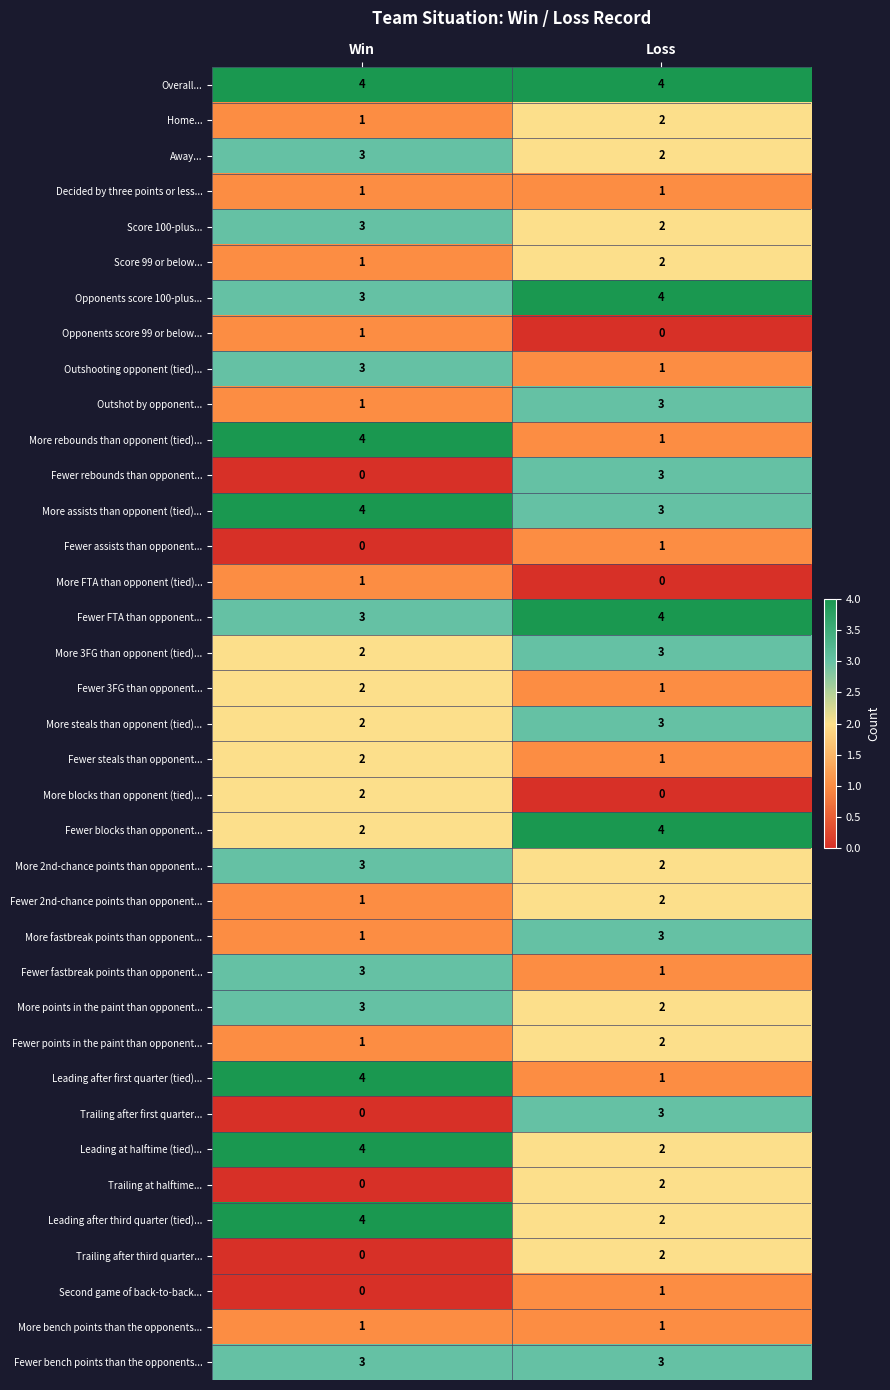

What is the sum of all Leading after third quarter (tied)... values?

6